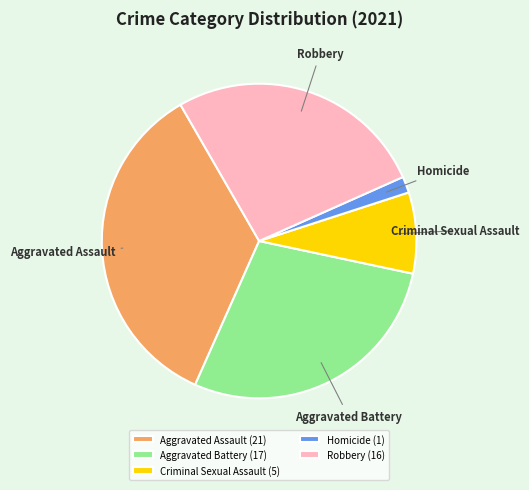

Does Criminal Sexual Assault (5) represent more than half of the total?

No